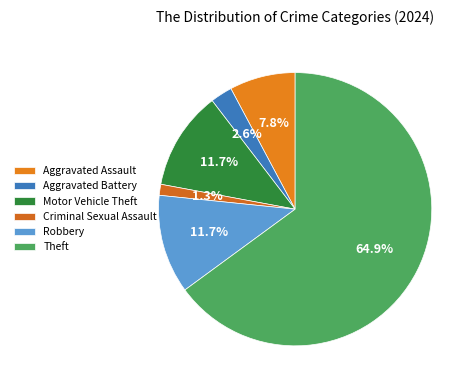

Combined, what portion of the pie is Robbery and Aggravated Assault?

19.5%